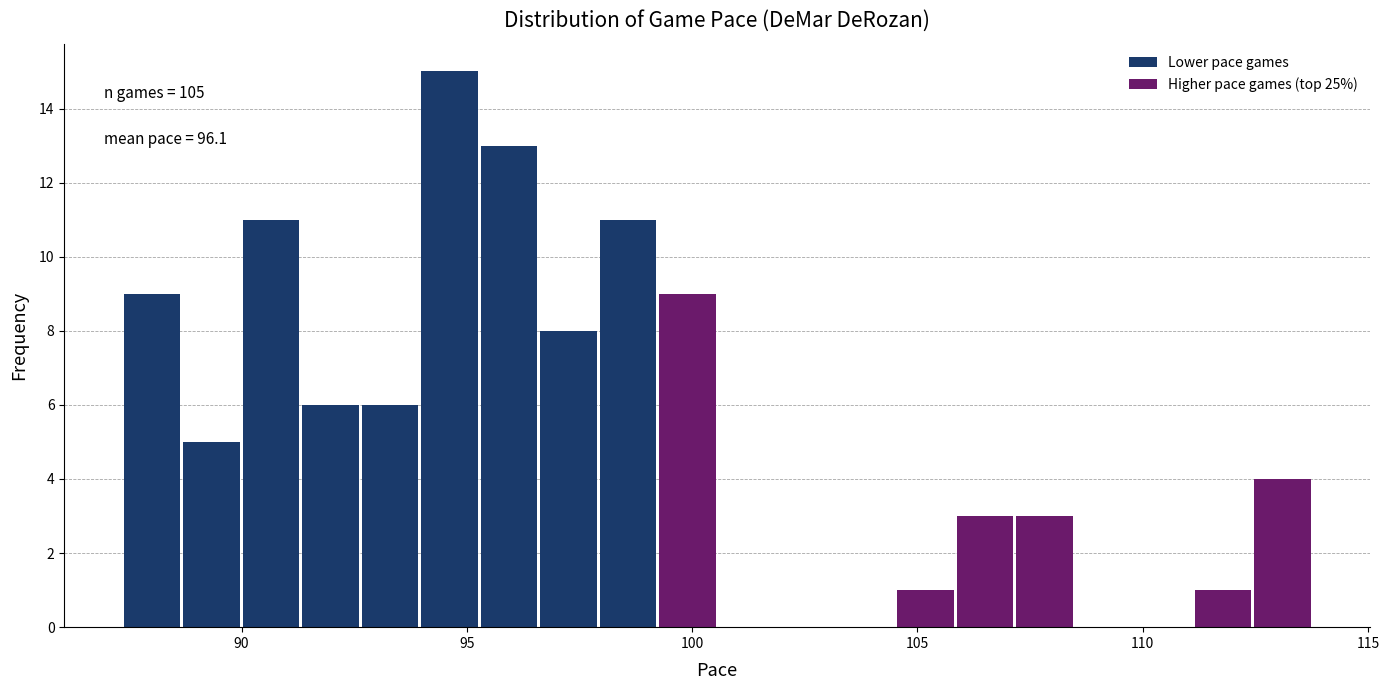

Around what value on the x-axis is the tallest bar? Give the approximate position of its centre, as read against the axis.

94.5